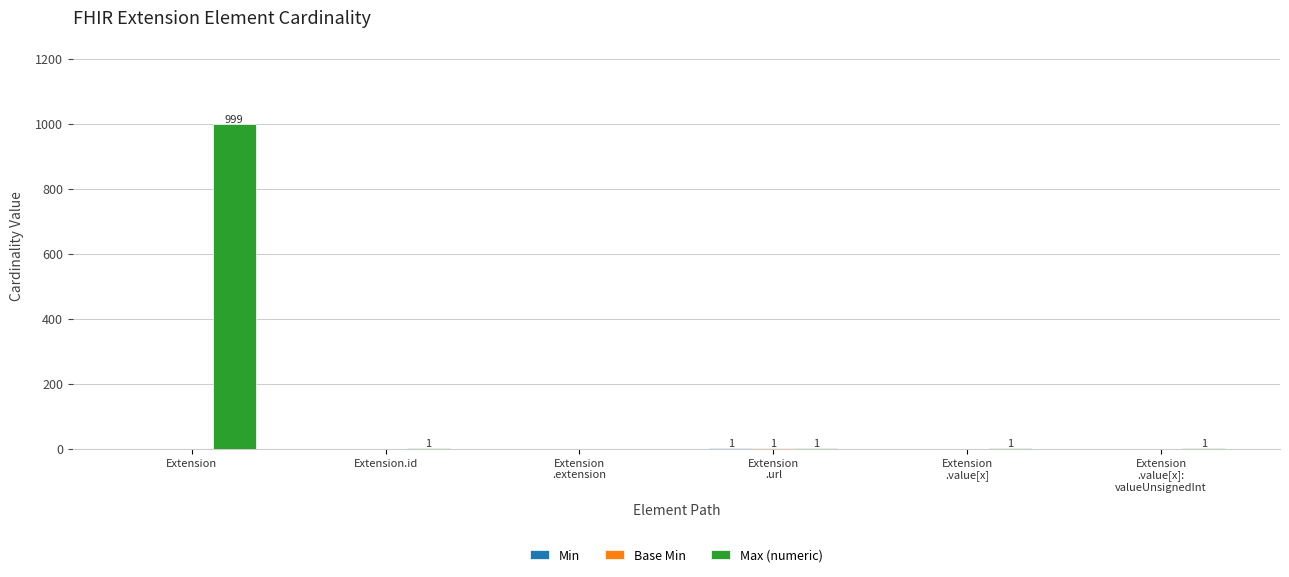

Which series changed the most between Extension and Extension.id?

Max (numeric)